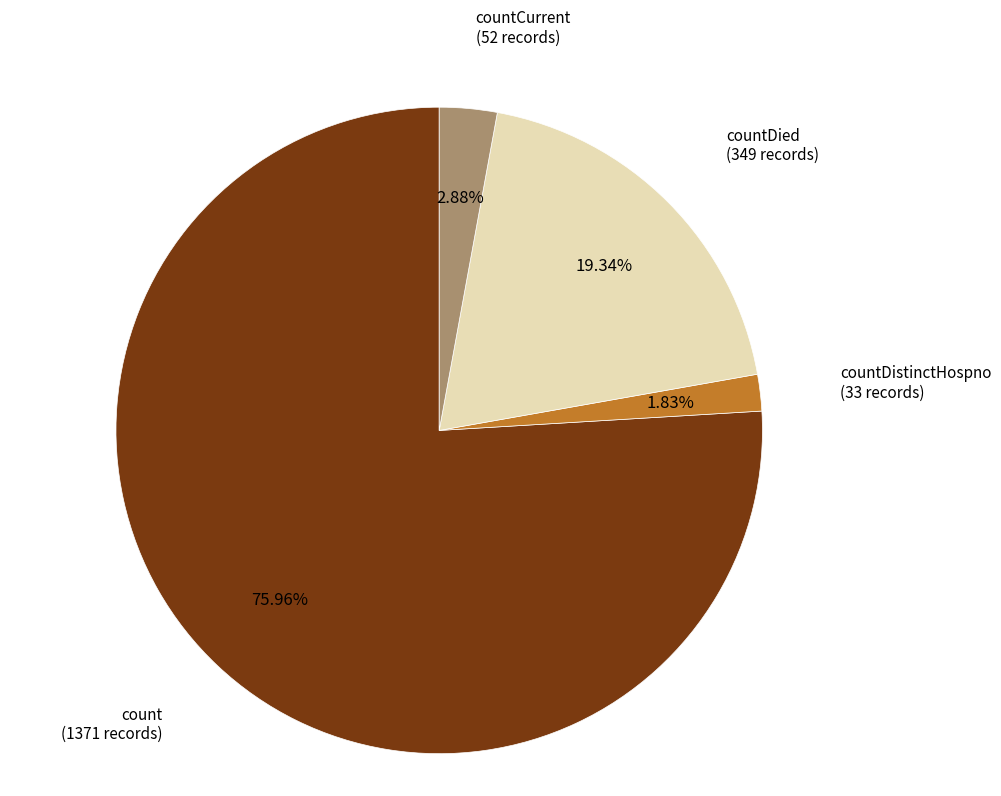

Does any single category account for the majority?

Yes